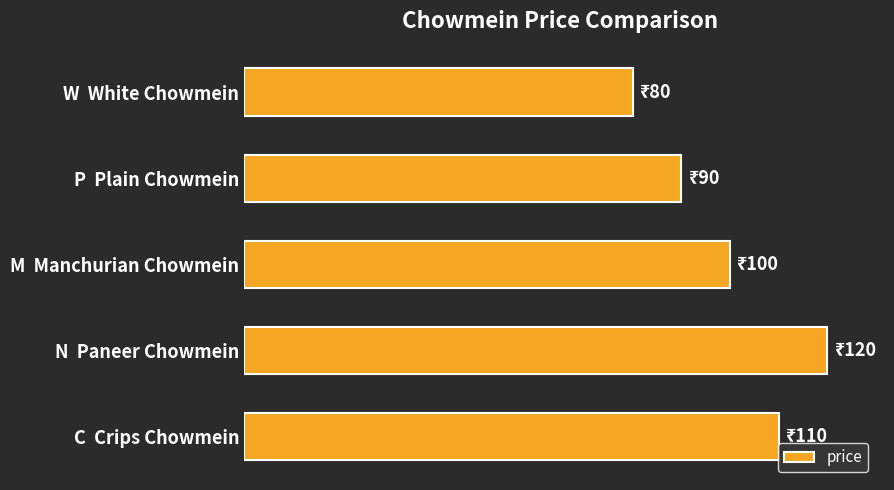

What is the difference between the second highest and minimum values?

30